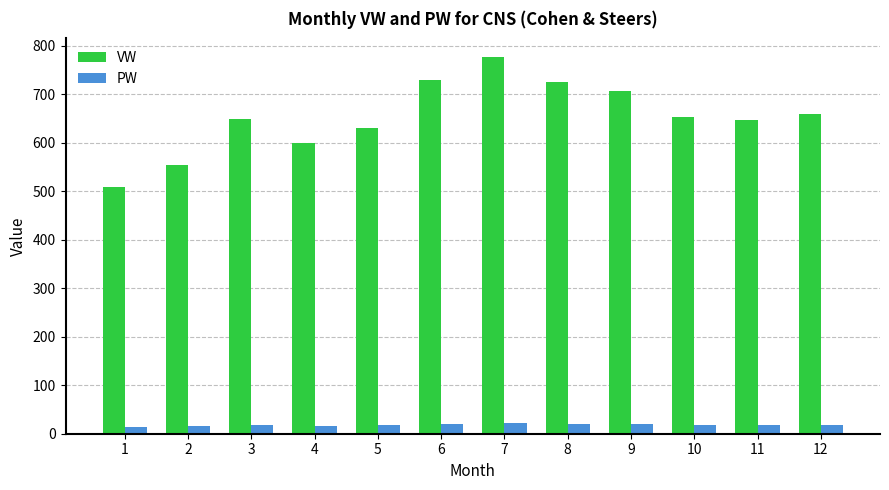

Read the PW value at 8.

20.5